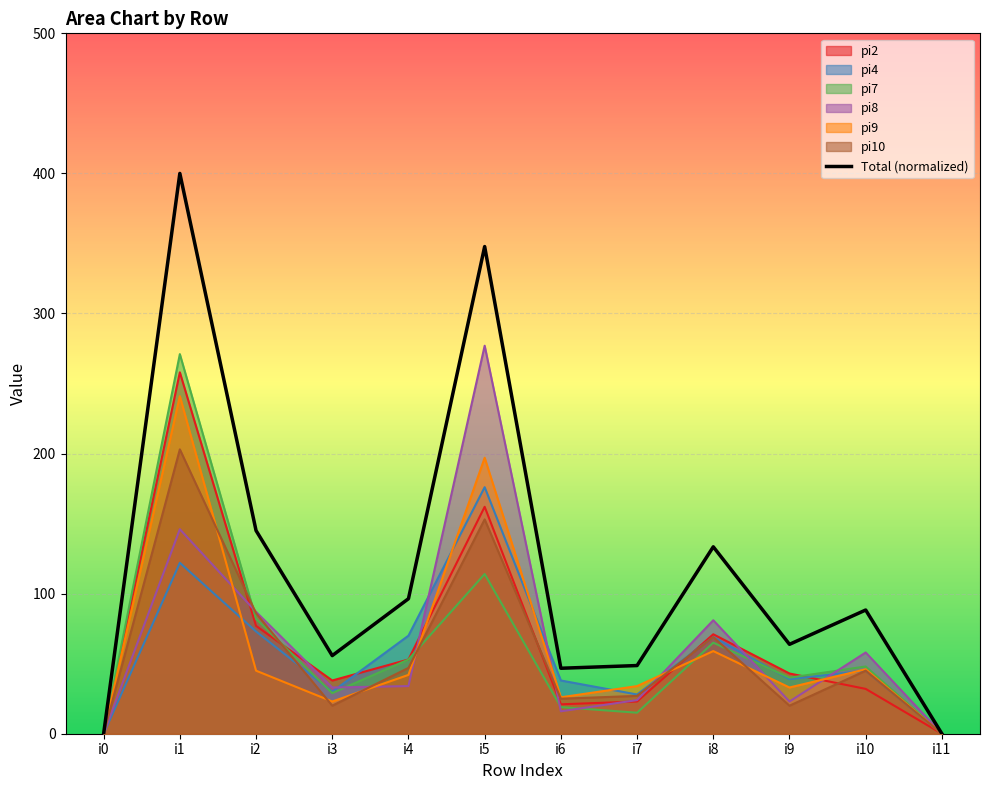

Which label corresponds to the largest value in the chart?

i1